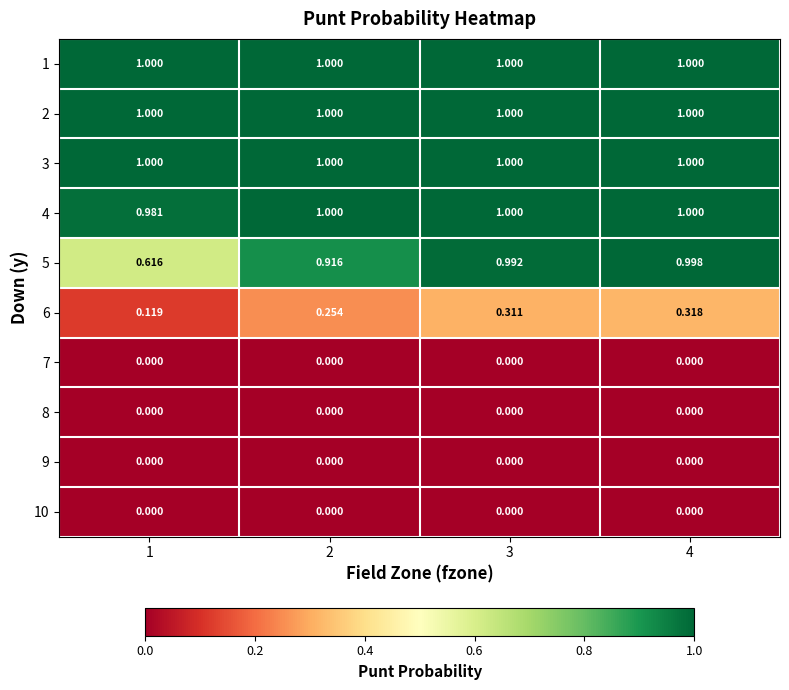

What is the greatest value displayed?

1.0